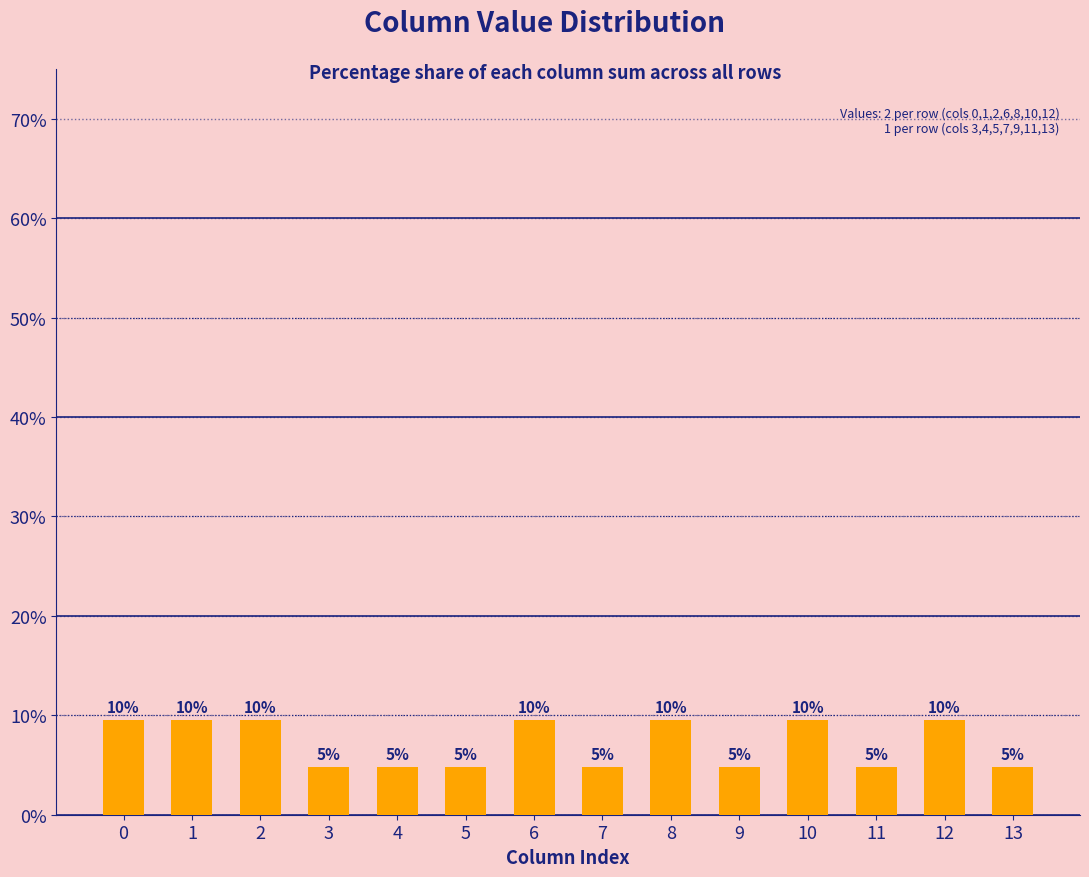

Does the chart contain any negative values?

No